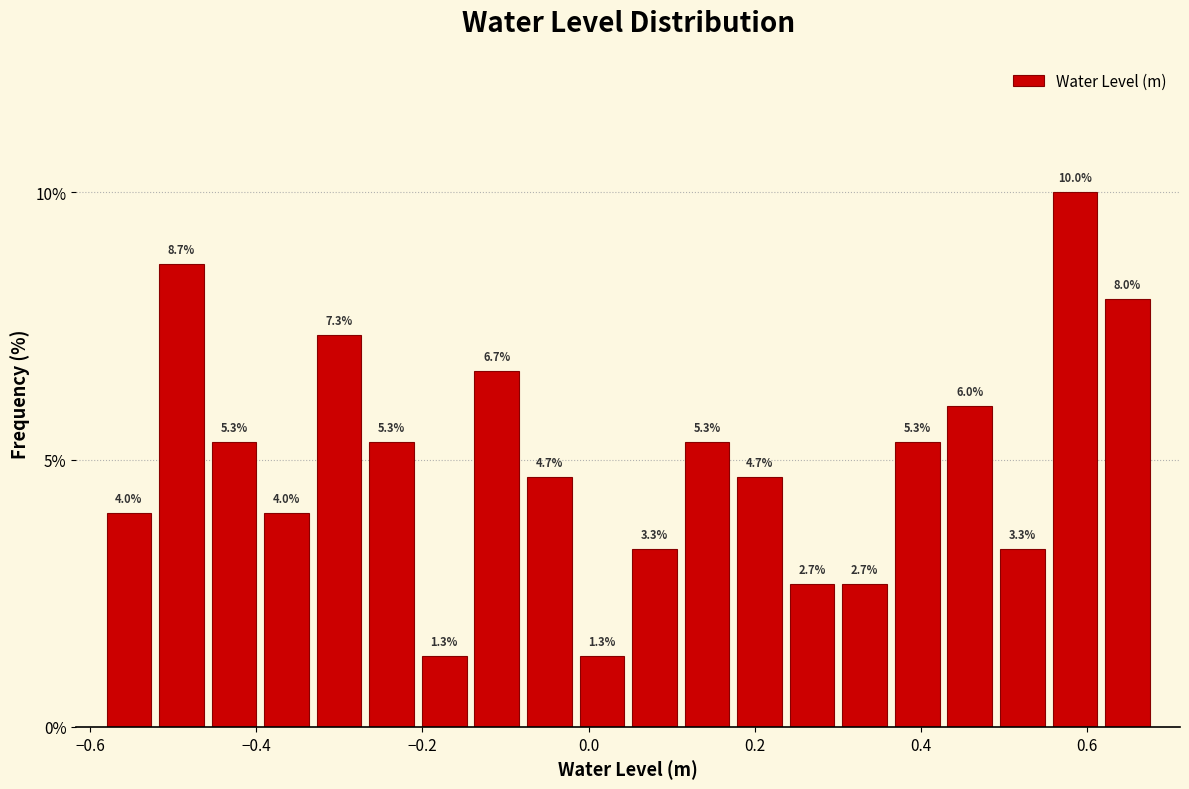

Read against the x-axis, roughly where is the centre of the tallest bar?

0.58